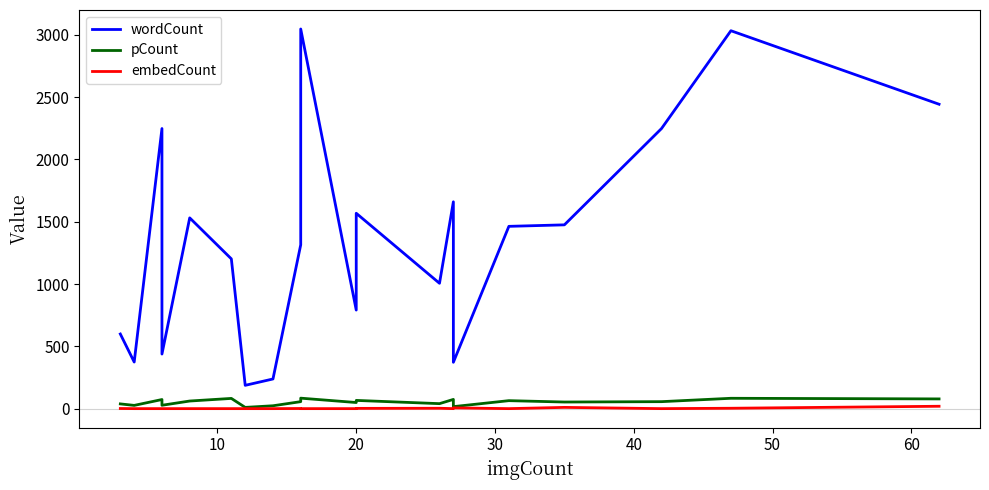

What is the minimum value for pCount?

10